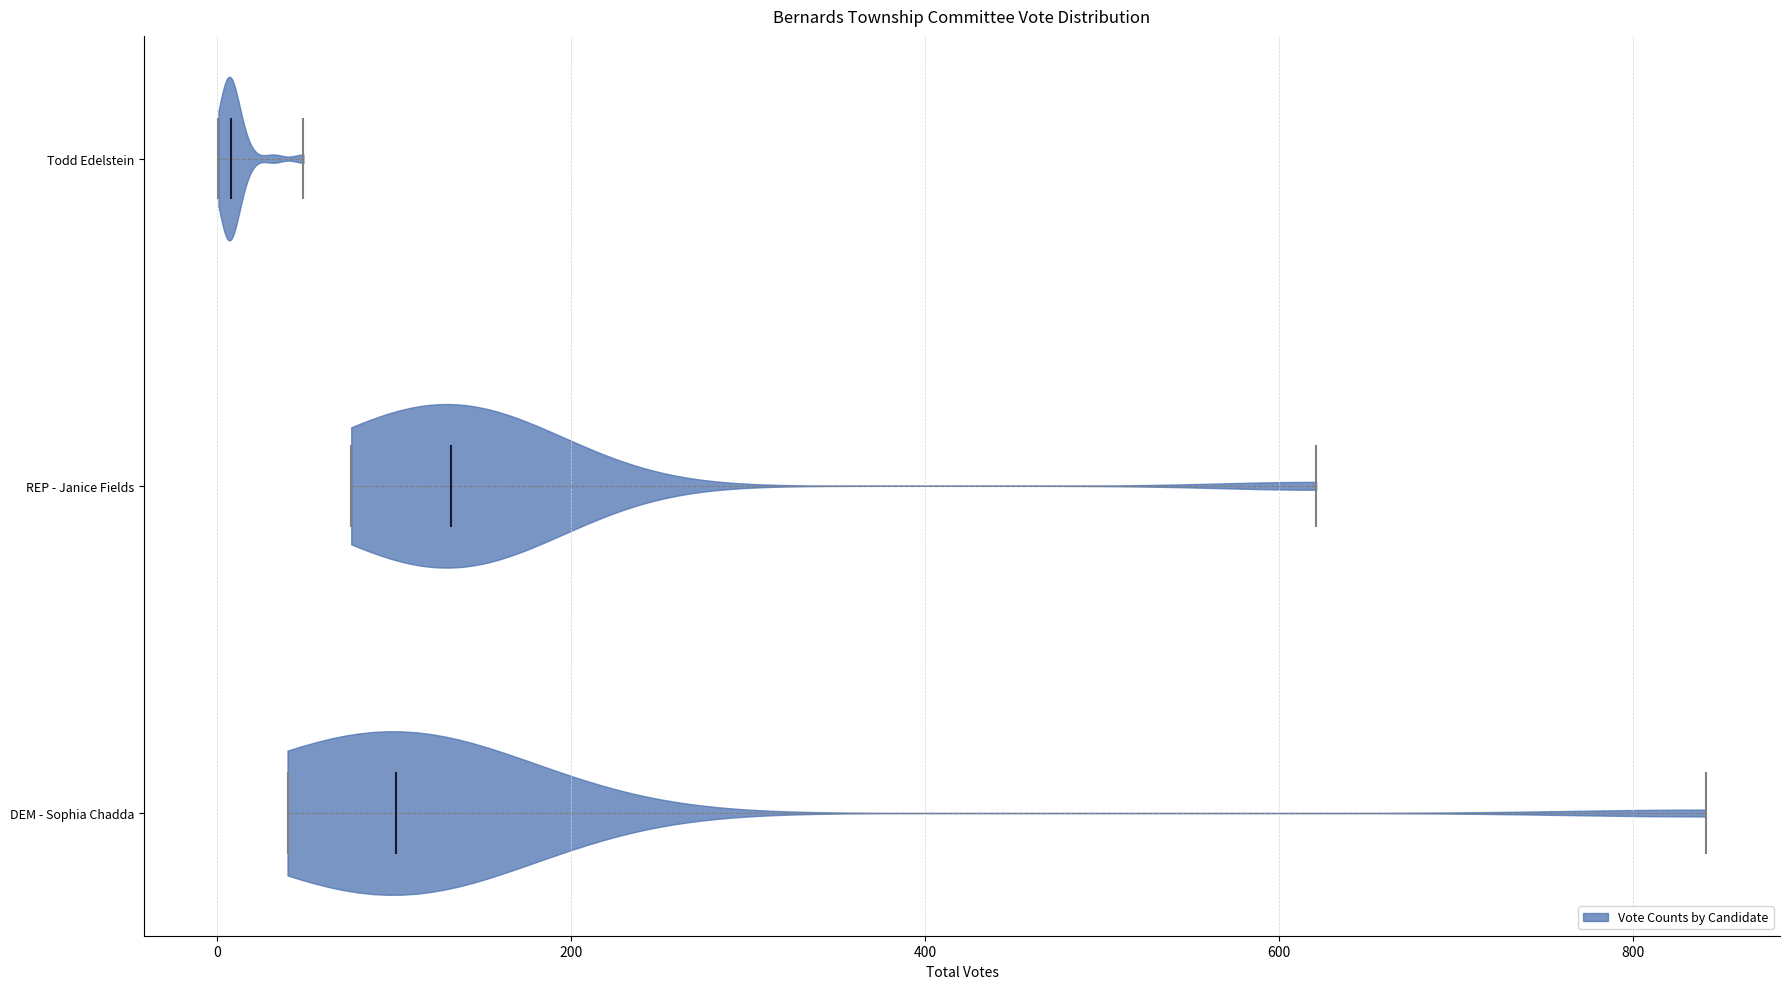

What is the highest point the violin for Todd Edelstein reaches on the x-axis? The values are not printed on the chart, so give them approximately, as read against the axis.

40